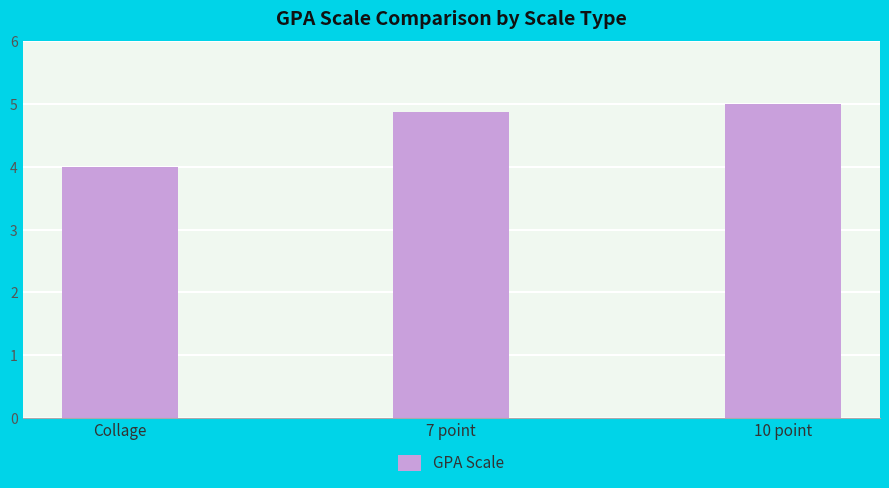

Is it true that the value at 10 point is 6.5?

False